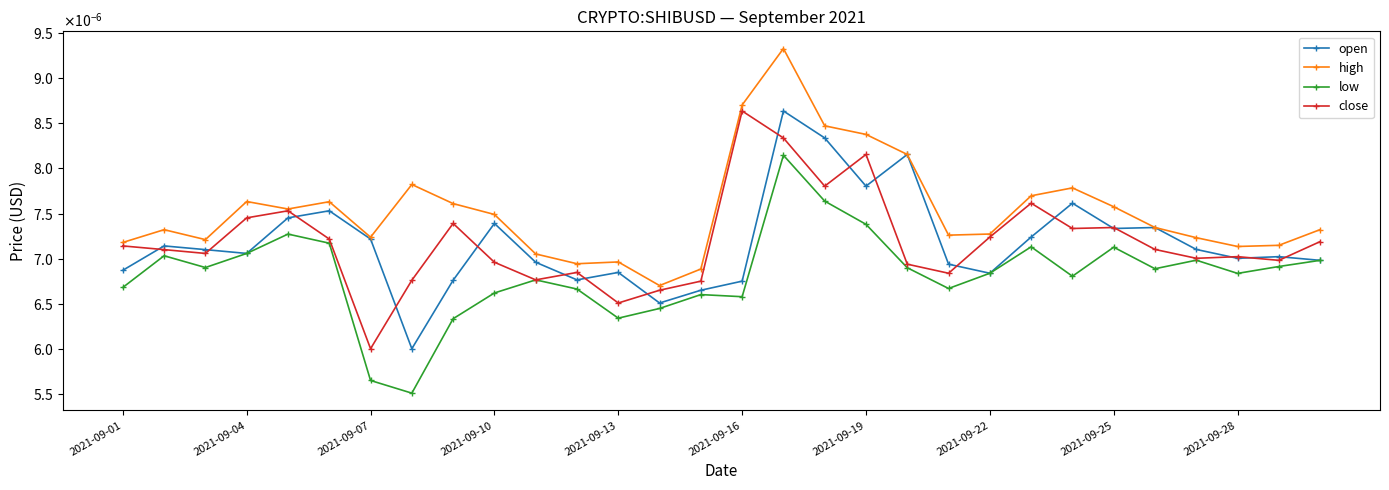

Does the chart have visible grid lines?

No